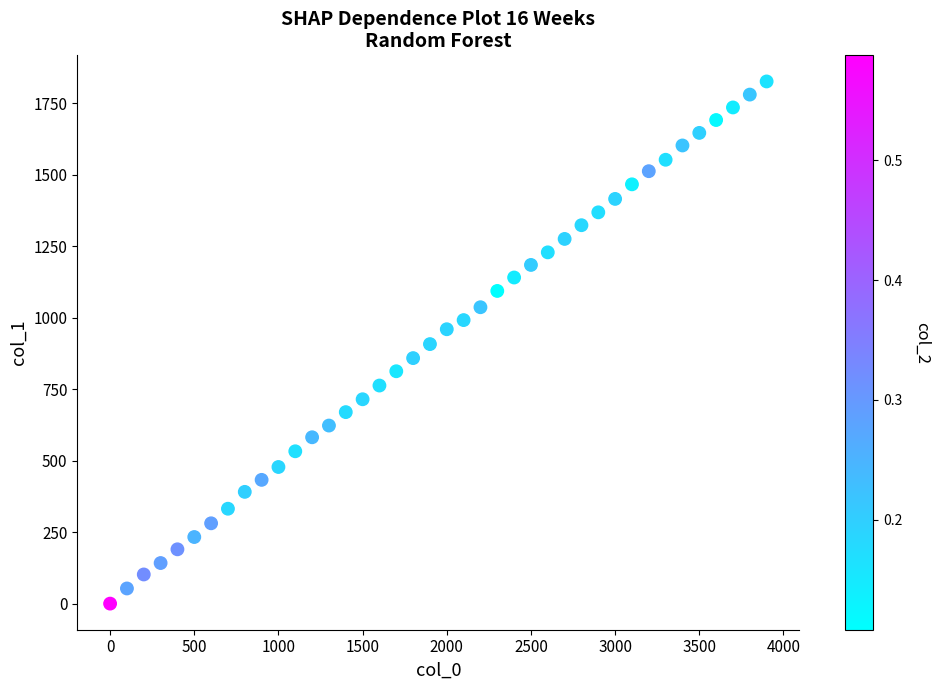

What is the range of X values (max minus min)?

3900